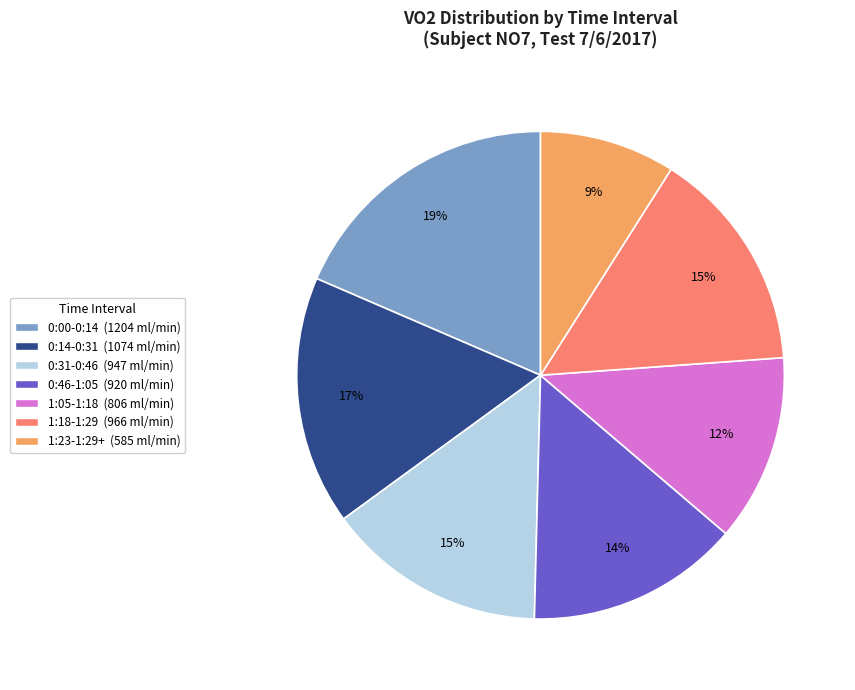

Is there a majority slice in this chart?

No